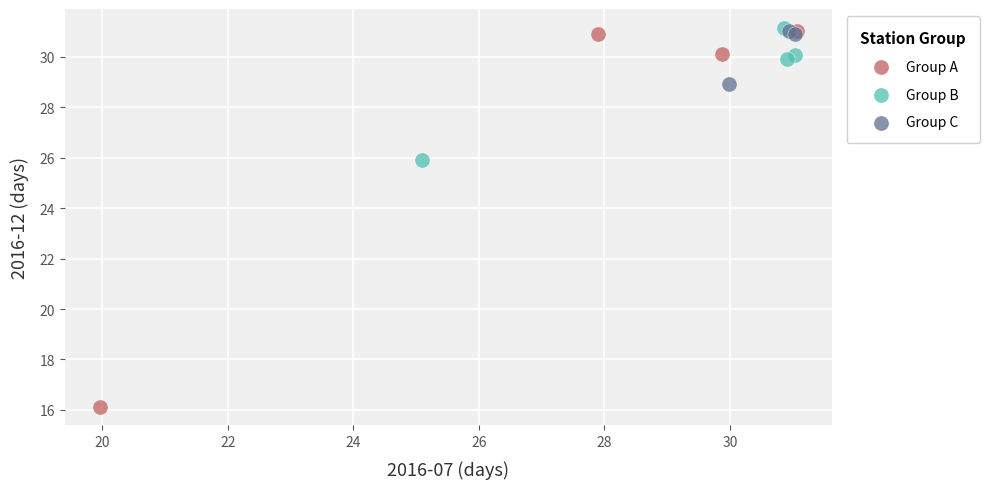

Which series reaches the minimum Y coordinate?

Group A